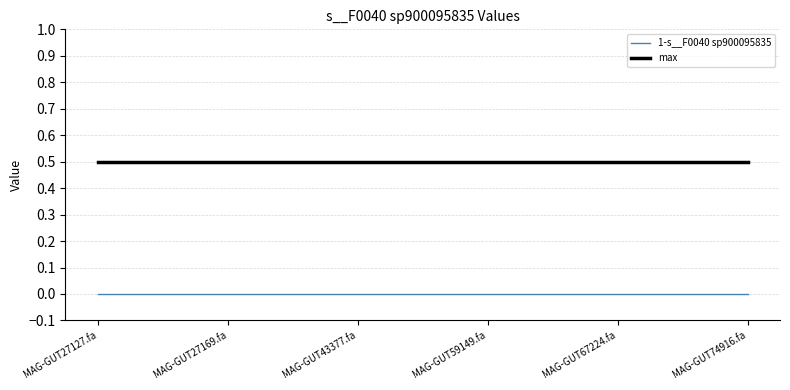

What position from the right is MAG-GUT59149.fa?

3